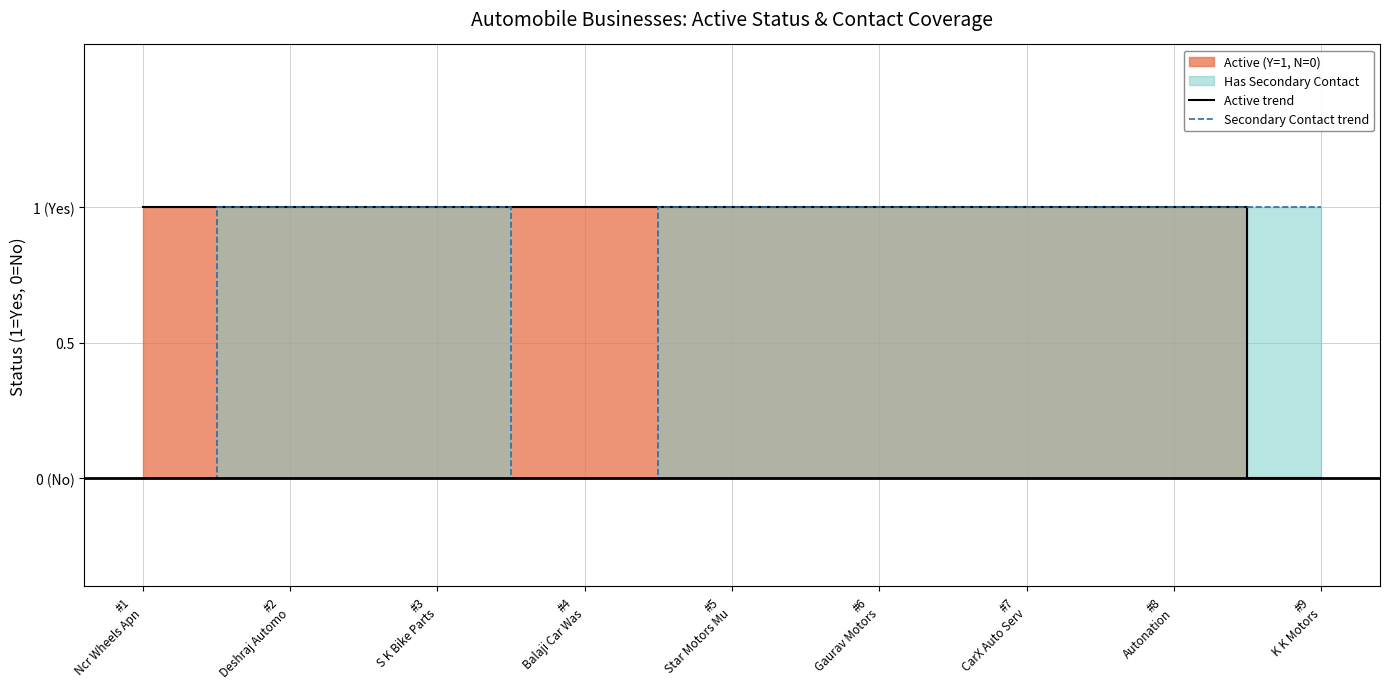

The Secondary Contact trend series shows 2 at #7
CarX Auto Serv. True or false?

False